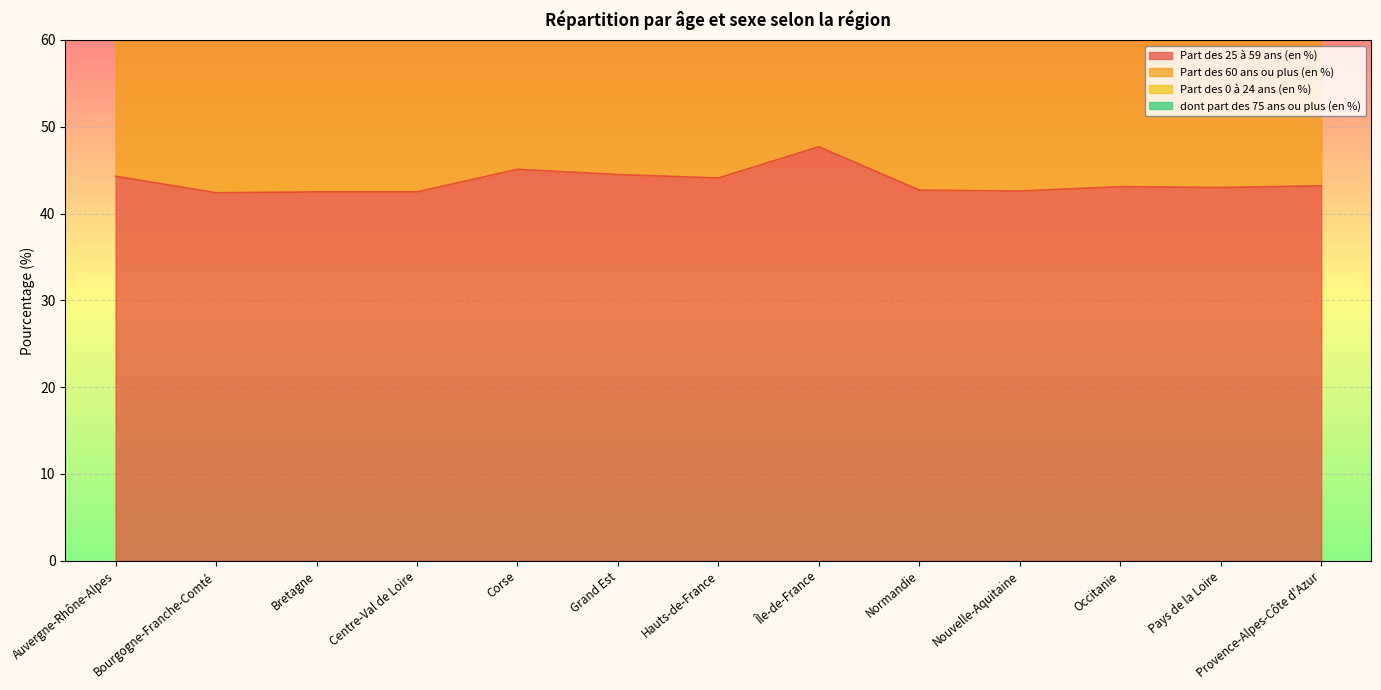

What value does the Part des 60 ans ou plus (en %) series have at Bourgogne-Franche-Comté?

110.8